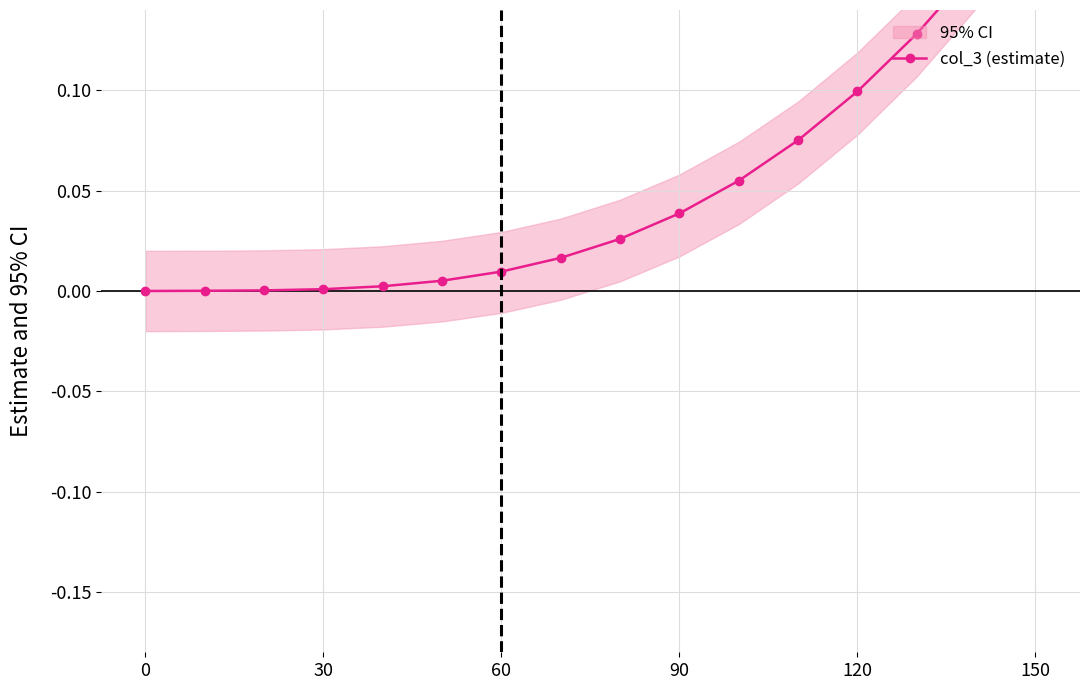

Does the chart display data point markers on the line(s)?

Yes